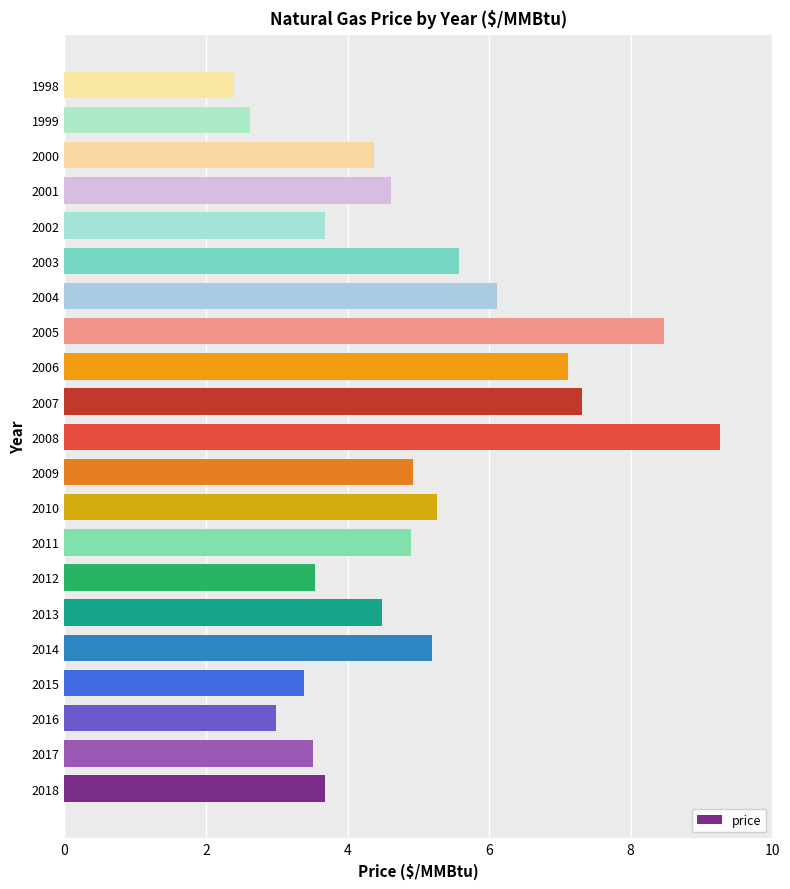

What is the change in value from 2017 to 2005?

+5.0